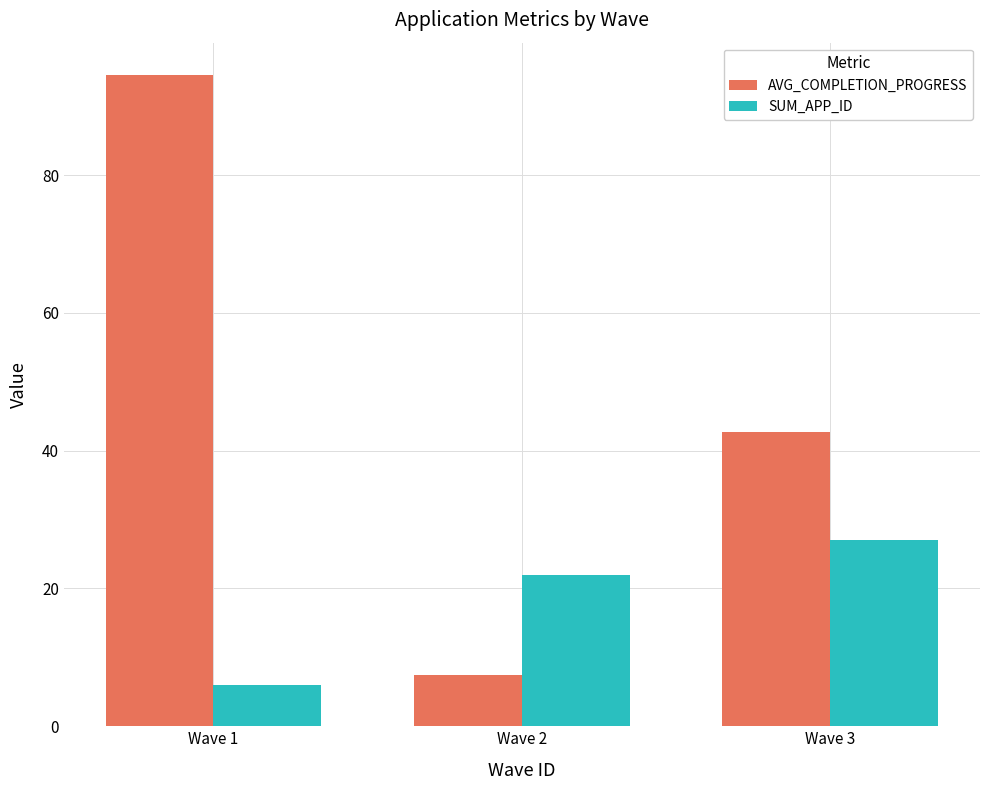

How many series are shown in this chart?

2